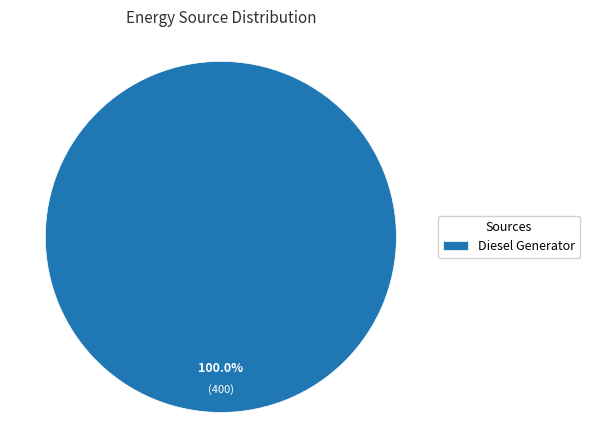

How many segments does this pie chart have?

1